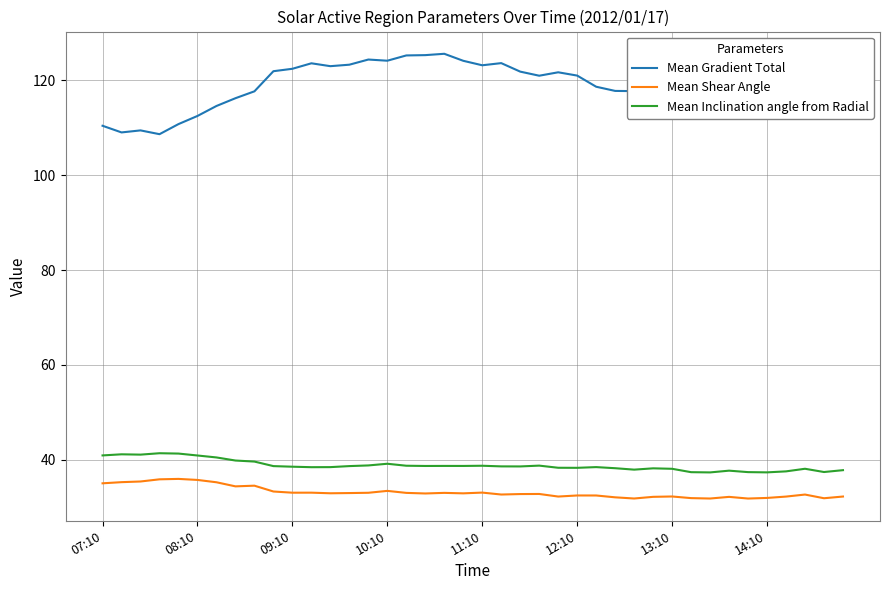

True or false: Mean Gradient Total has more than 1 interior local peaks.

True